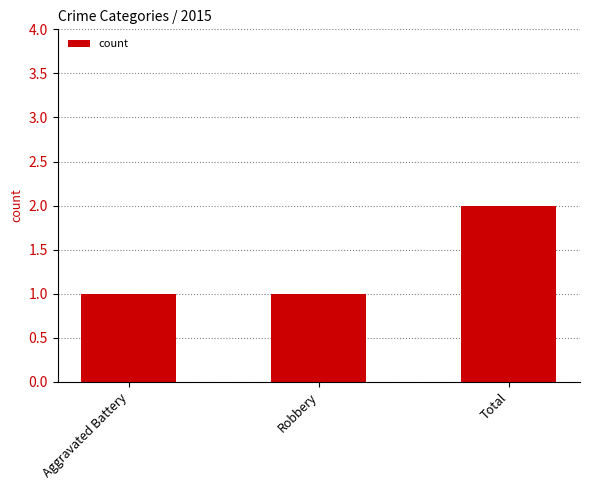

What is the label of the 3rd bar from the left?

Total